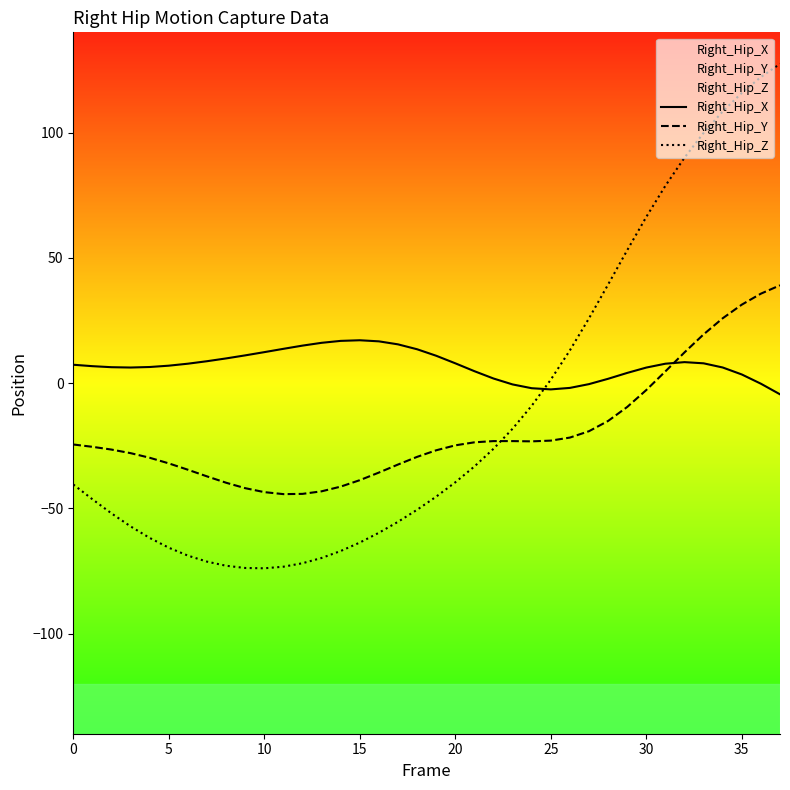

Reading right to left, what are all the values shown in this chart?

Right_Hip_X: -4.5	-0.3	3.4	6.2	7.9	8.3	7.7	6.2	4.0	1.7	-0.4	-1.9	-2.5	-2.1	-0.6	1.8	4.7	7.9	10.9	13.5	15.4	16.6	17.1	16.8	16.1	14.9	13.7	12.3	11.0	9.8	8.7	7.7	6.9	6.4	6.2	6.3	6.7	7.3
Right_Hip_Y: 39.0	35.7	31.3	25.8	19.4	12.2	4.7	-2.8	-9.6	-15.1	-19.2	-21.8	-23.0	-23.3	-23.2	-23.2	-23.7	-24.9	-26.9	-29.5	-32.5	-35.7	-38.8	-41.4	-43.2	-44.3	-44.4	-43.6	-42.0	-39.8	-37.3	-34.6	-32.1	-29.8	-28.0	-26.6	-25.5	-24.5
Right_Hip_Z: 127.4	122.2	115.8	108.4	99.8	90.0	78.7	66.3	53.0	39.3	25.8	13.0	1.3	-9.1	-18.2	-26.3	-33.3	-39.6	-45.4	-50.6	-55.4	-59.8	-63.7	-67.1	-69.8	-71.9	-73.3	-74.0	-73.8	-72.9	-71.3	-68.9	-65.7	-61.8	-57.2	-52.0	-46.4	-40.5